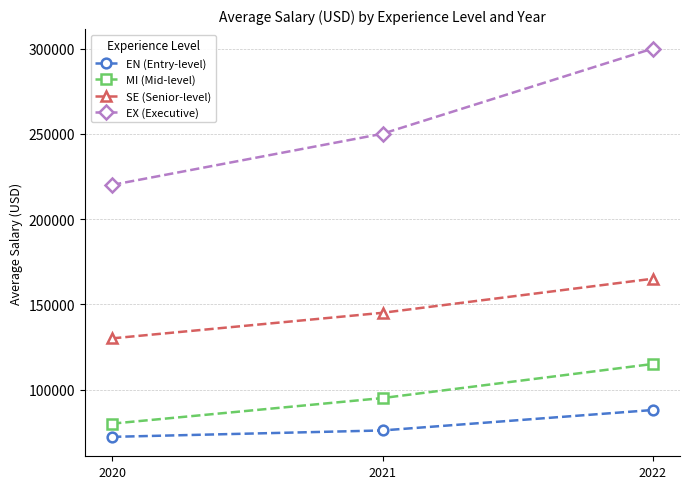

What is the difference between the maximum and minimum values in the SE (Senior-level) series?

35000